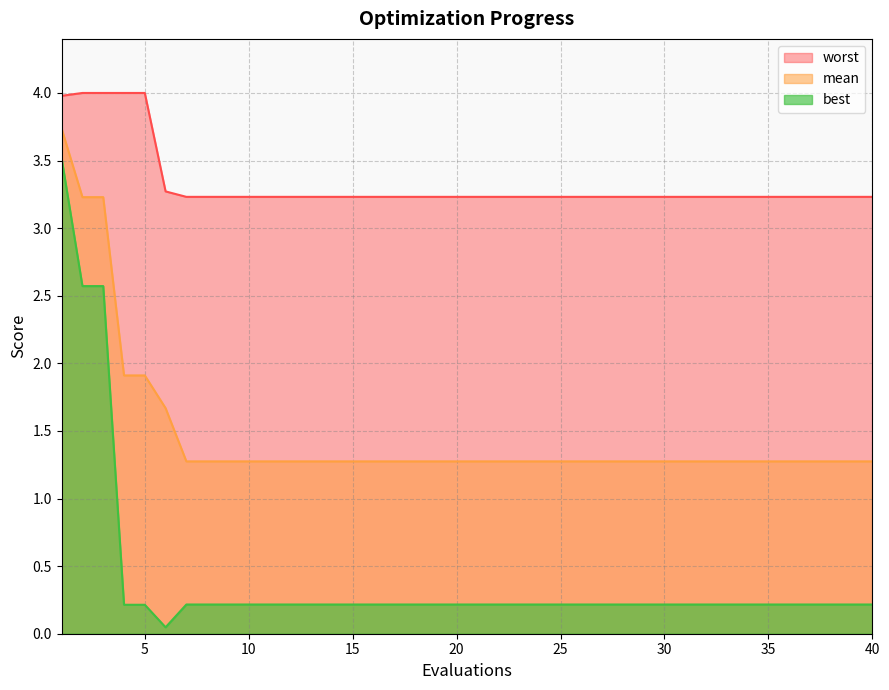

True or false: mean and best intersect in this chart.

False